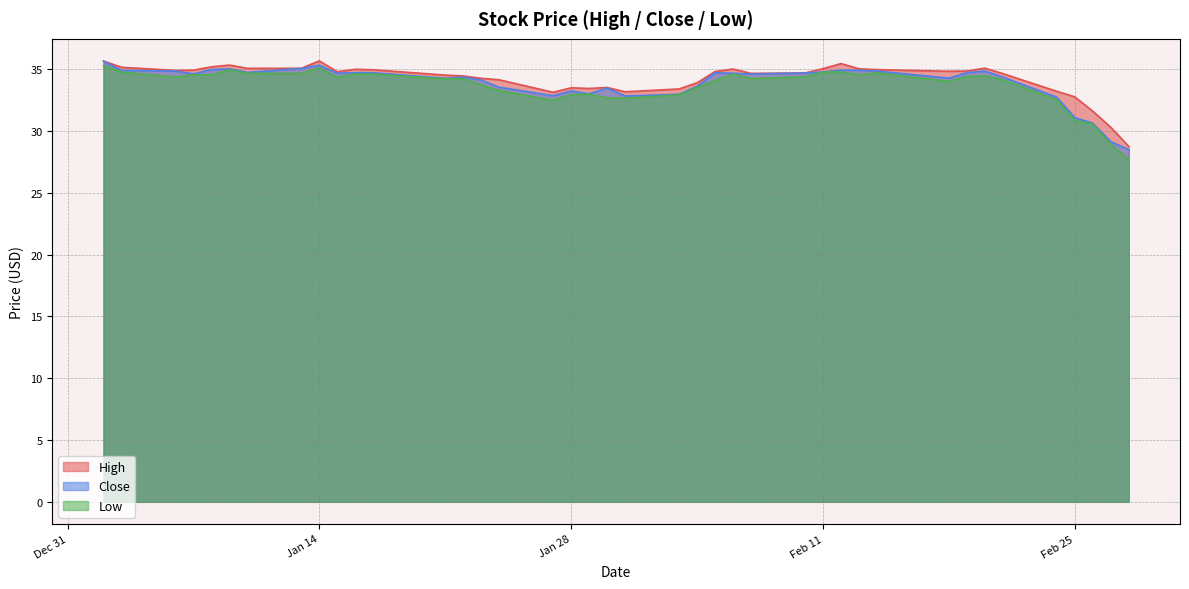

What is the maximum value shown in the chart?

35.7